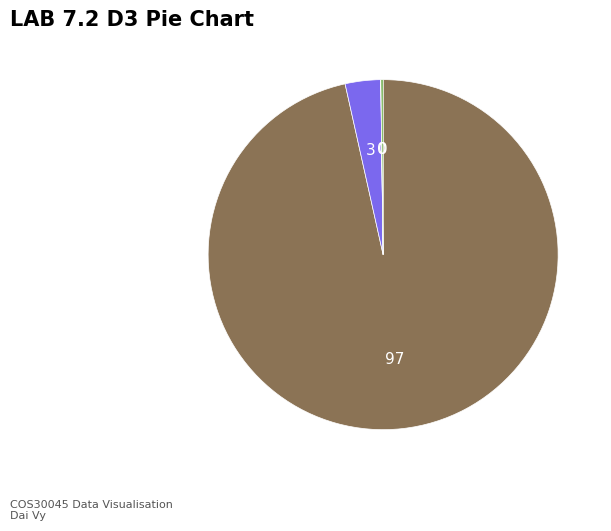

Is there a majority slice in this chart?

Yes